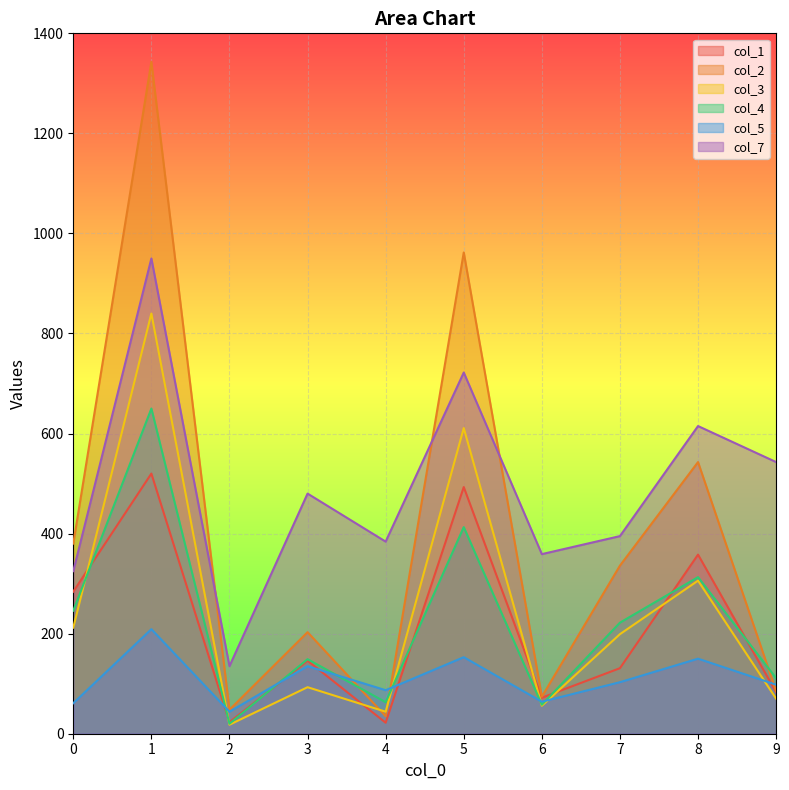

How many lines are shown in the chart?

6